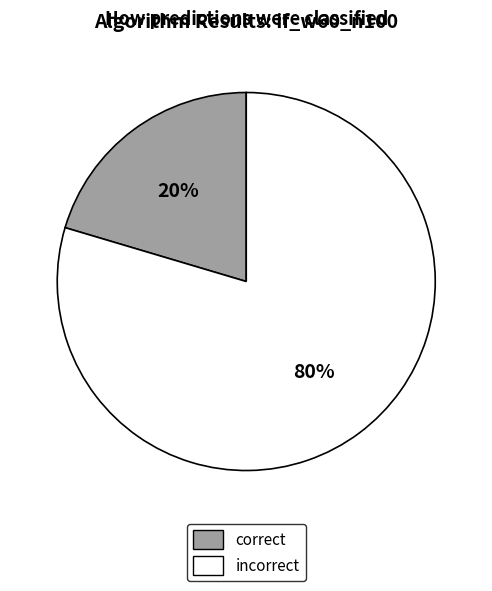

Which category has the biggest portion of the pie?

incorrect